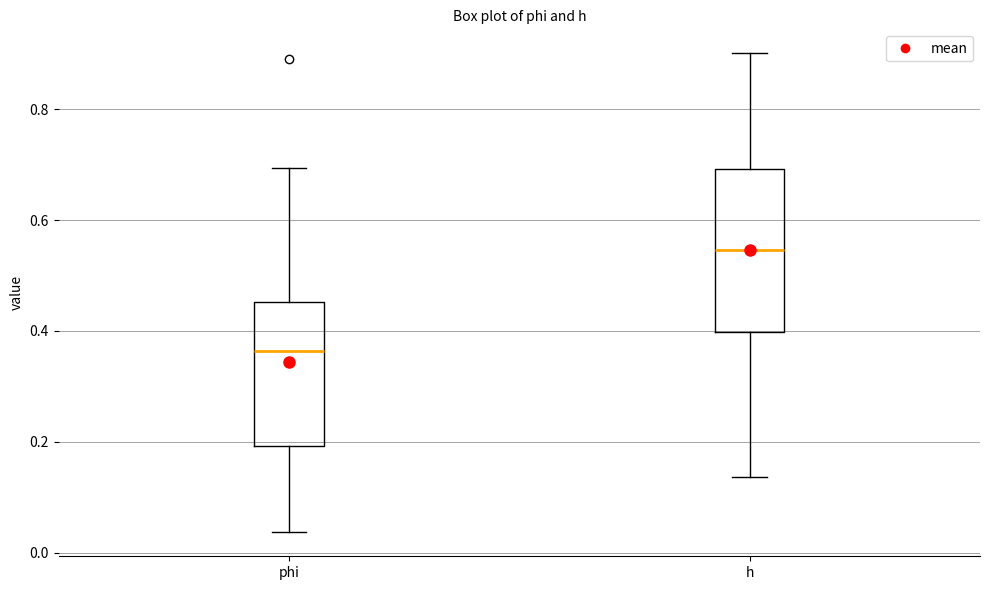

Reading left to right, transcribe this box plot: for each box, give where its median line is, the range the box spans, and where its two whiskers end, as read against the y-axis. The values are not printed on the chart, so give them approximately, as read against the axis.

phi: median 0.36, box 0.20 to 0.46, whiskers 0.04 to 0.70
h: median 0.54, box 0.40 to 0.70, whiskers 0.14 to 0.90